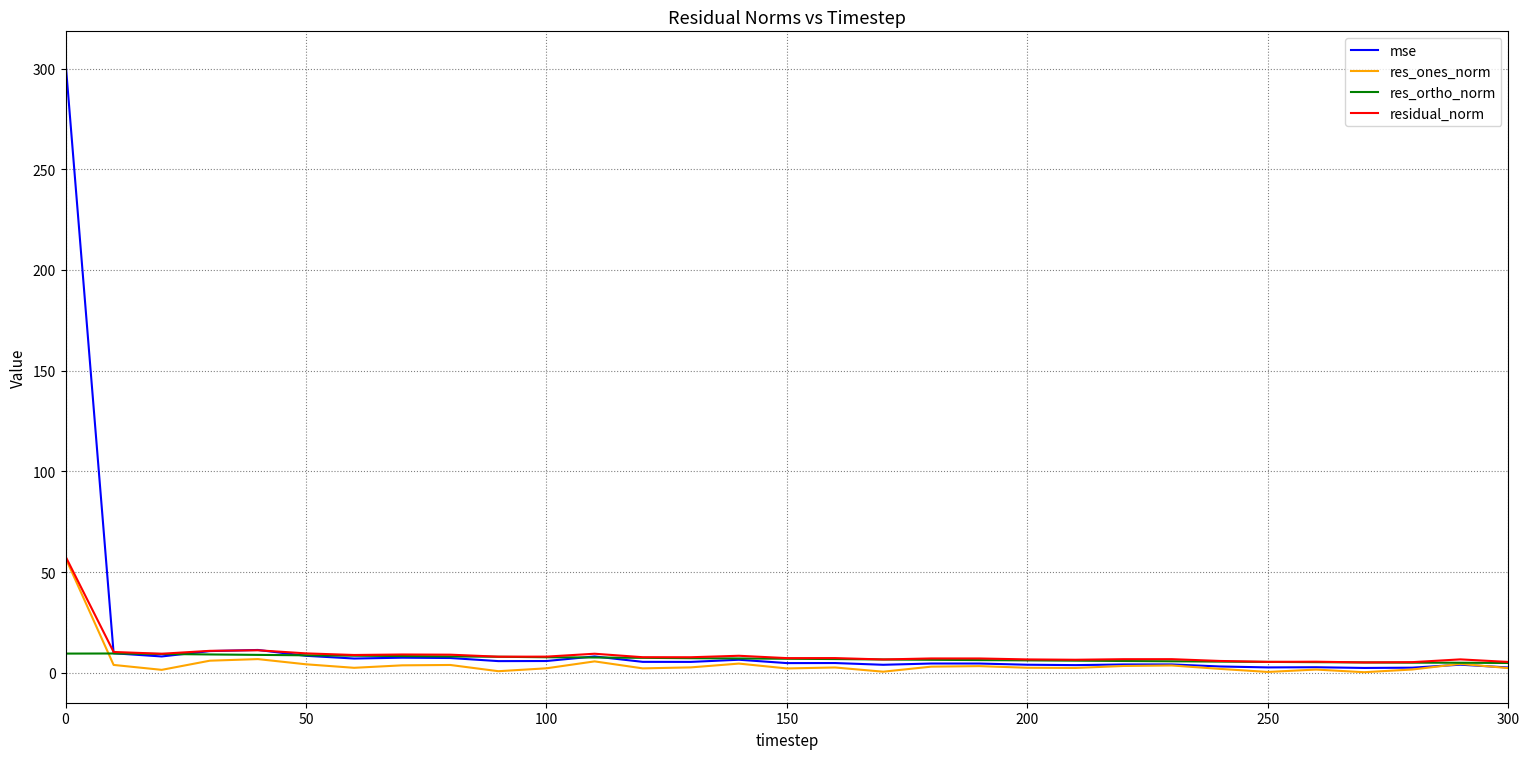

How many lines are shown in the chart?

4